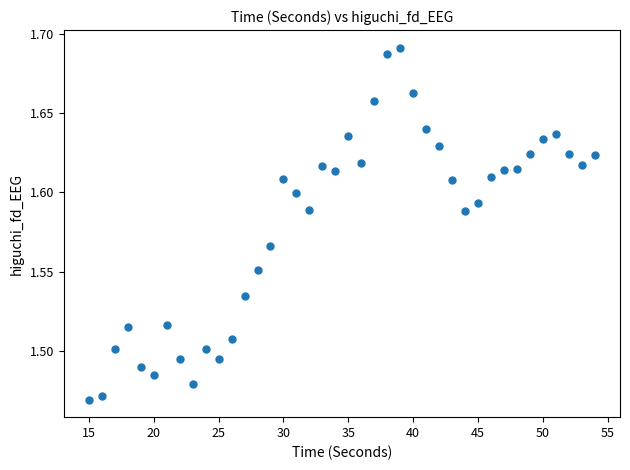

What is the range of X values (max minus min)?

39.0